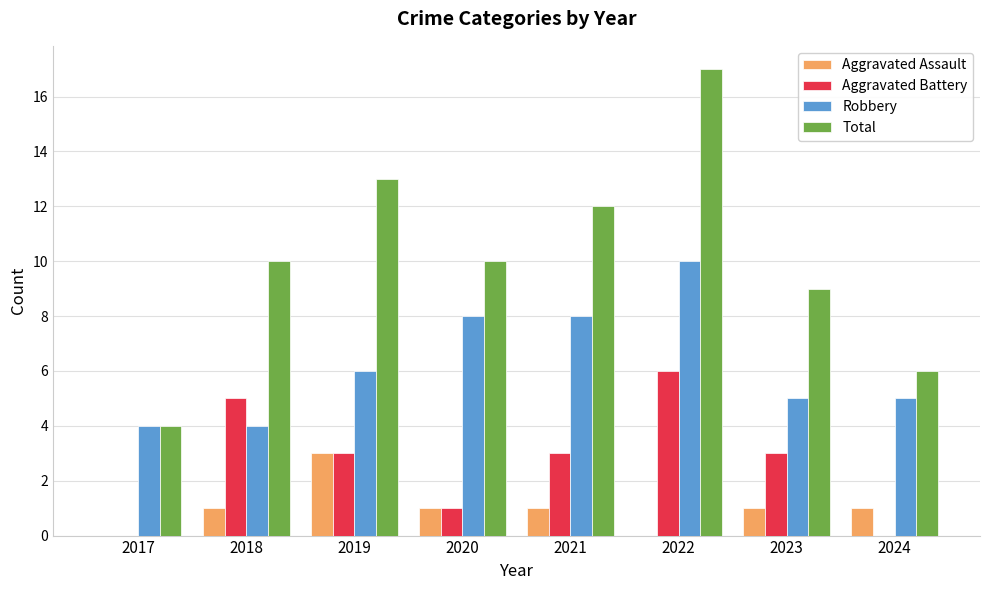

Which label corresponds to the largest value in the chart?

2022